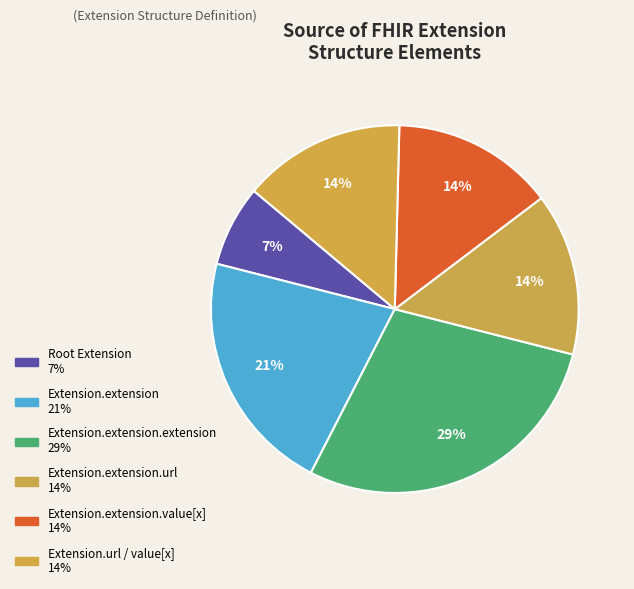

How many slices are in this pie chart?

6